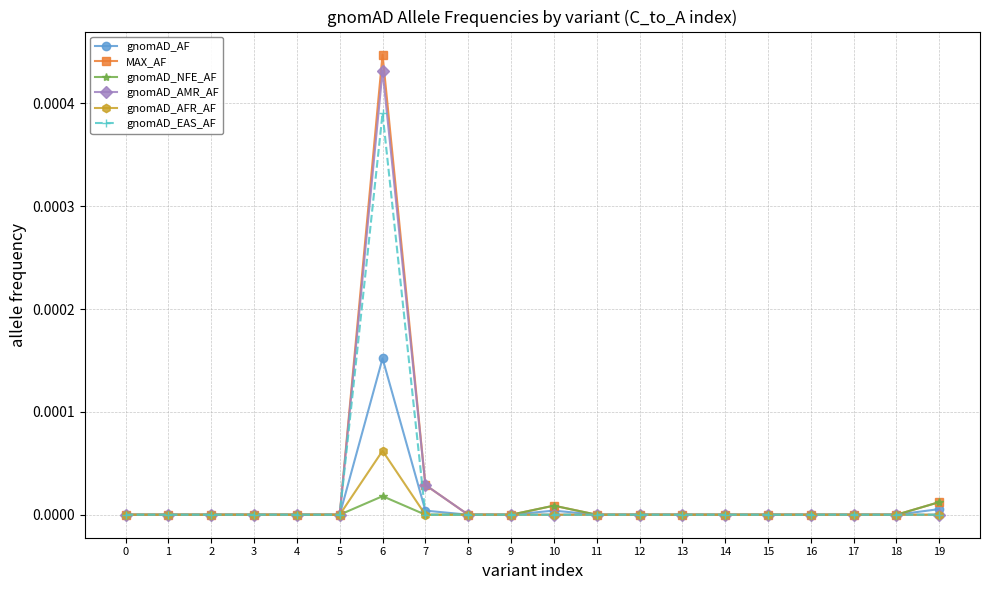

How many series are shown in this chart?

6